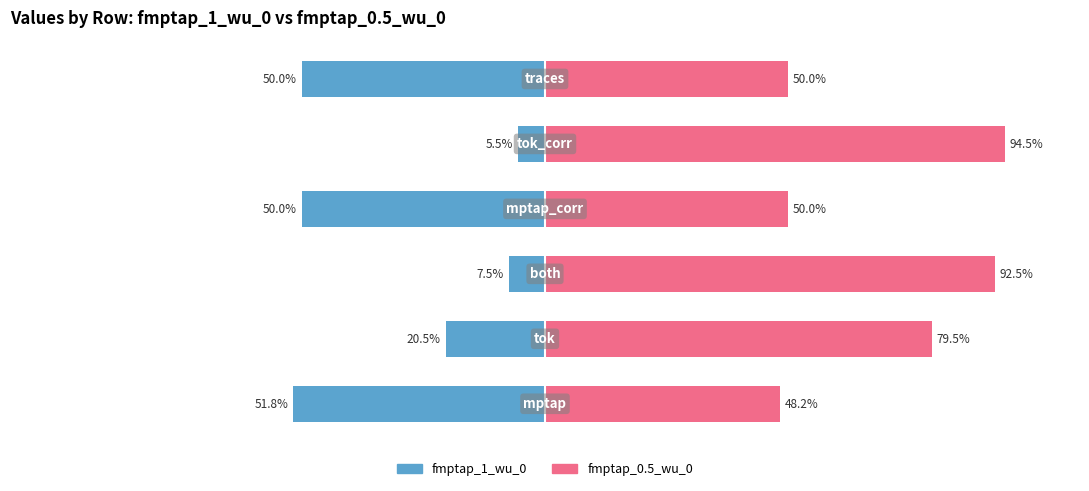

Is the value of fmptap_1_wu_0 at 5 greater than the value of fmptap_0.5_wu_0 at 1?

No